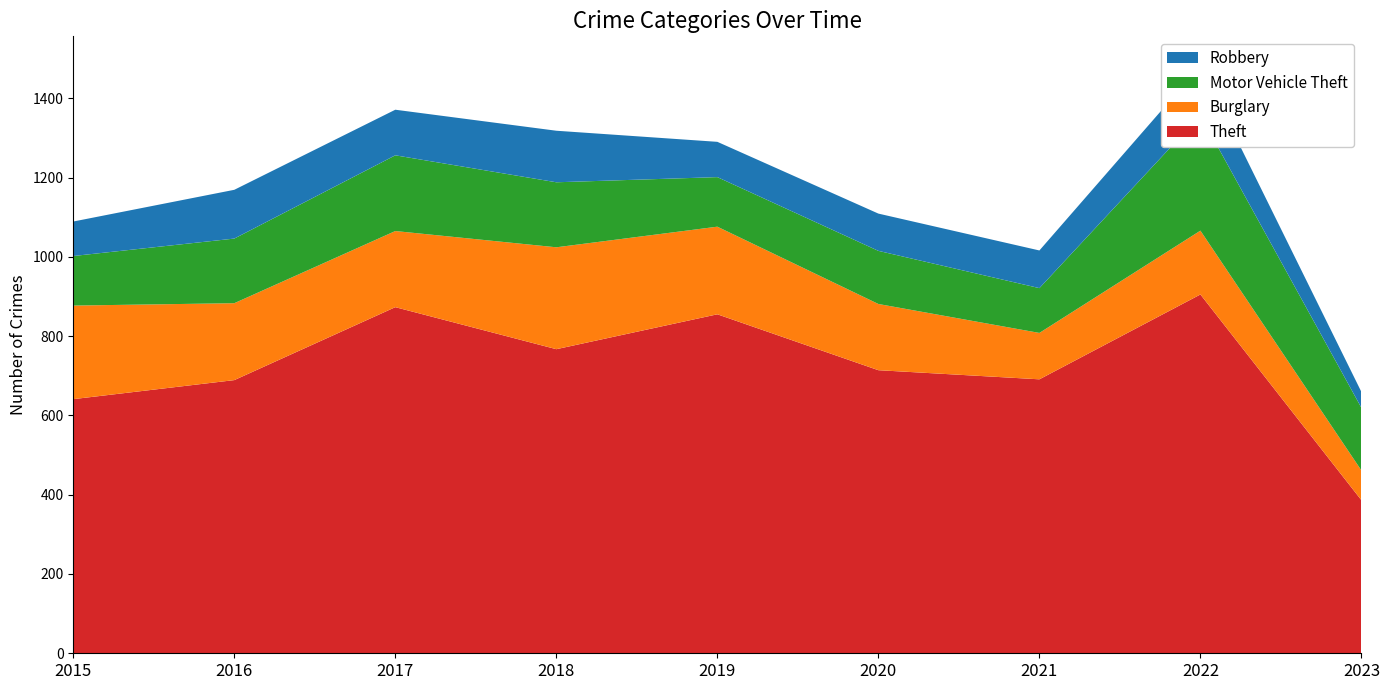

Reading right to left, list all the values displayed in this chart.

Theft: 2023=386	2022=905	2021=691	2020=714	2019=855	2018=767	2017=873	2016=689	2015=641
Burglary: 2023=75	2022=161	2021=117	2020=167	2019=221	2018=257	2017=192	2016=194	2015=236
Motor Vehicle Theft: 2023=158	2022=291	2021=113	2020=134	2019=125	2018=164	2017=191	2016=163	2015=125
Robbery: 2023=40	2022=125	2021=95	2020=94	2019=89	2018=130	2017=115	2016=123	2015=87